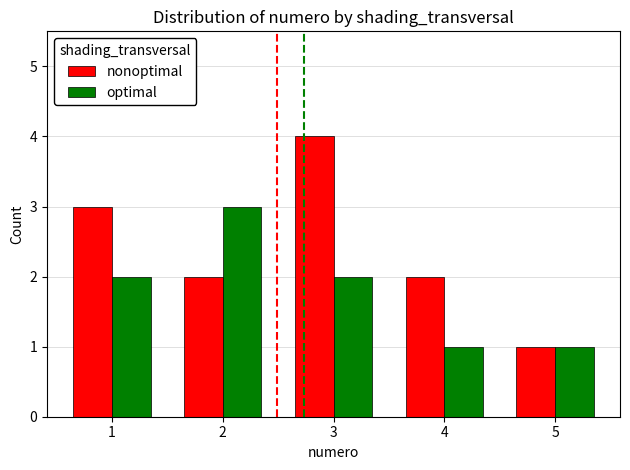

How many data points in optimal are less than 2?

2